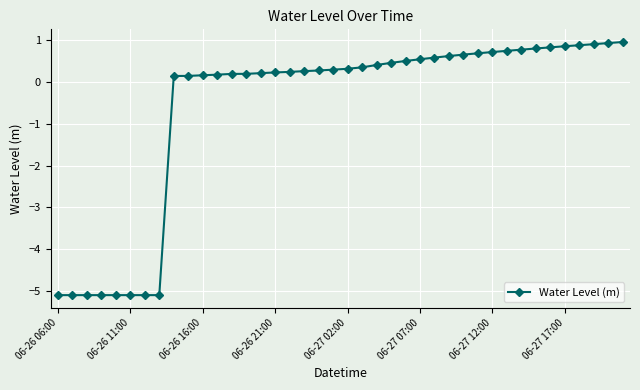

What is the minimum value shown in the chart?

-5.1